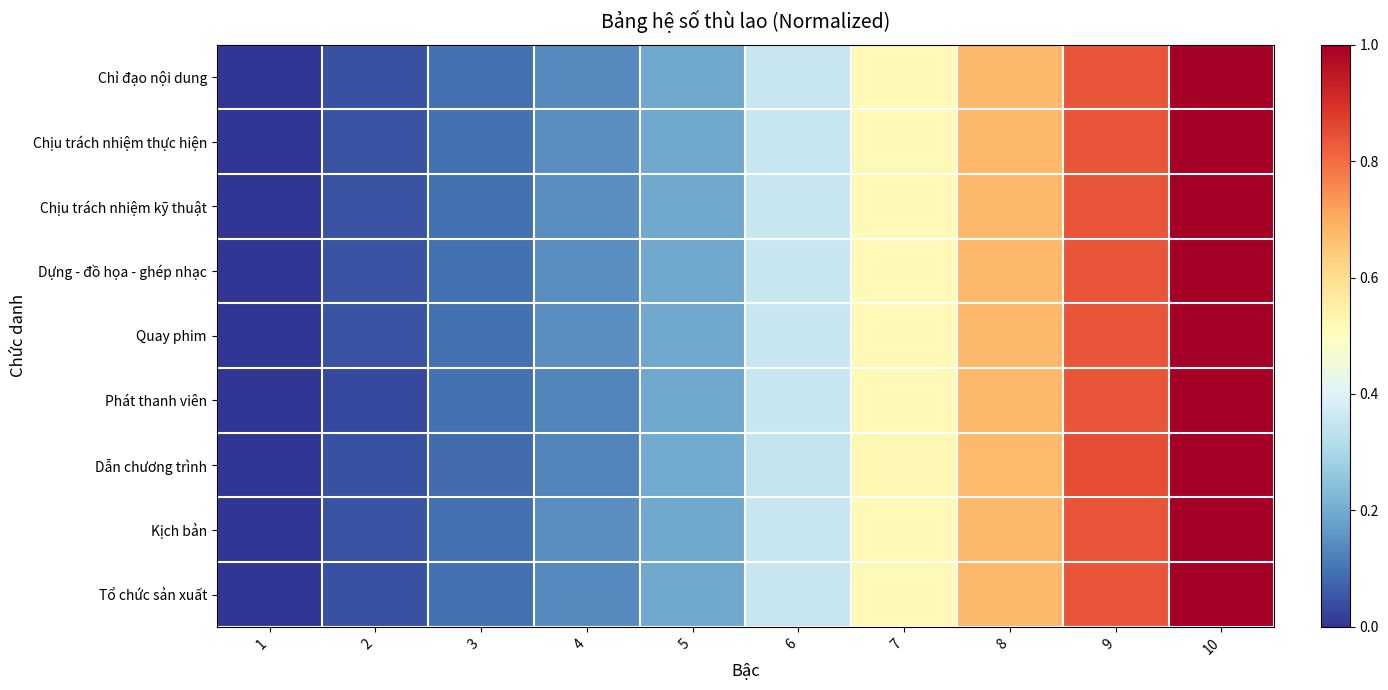

How many series are shown in this chart?

9